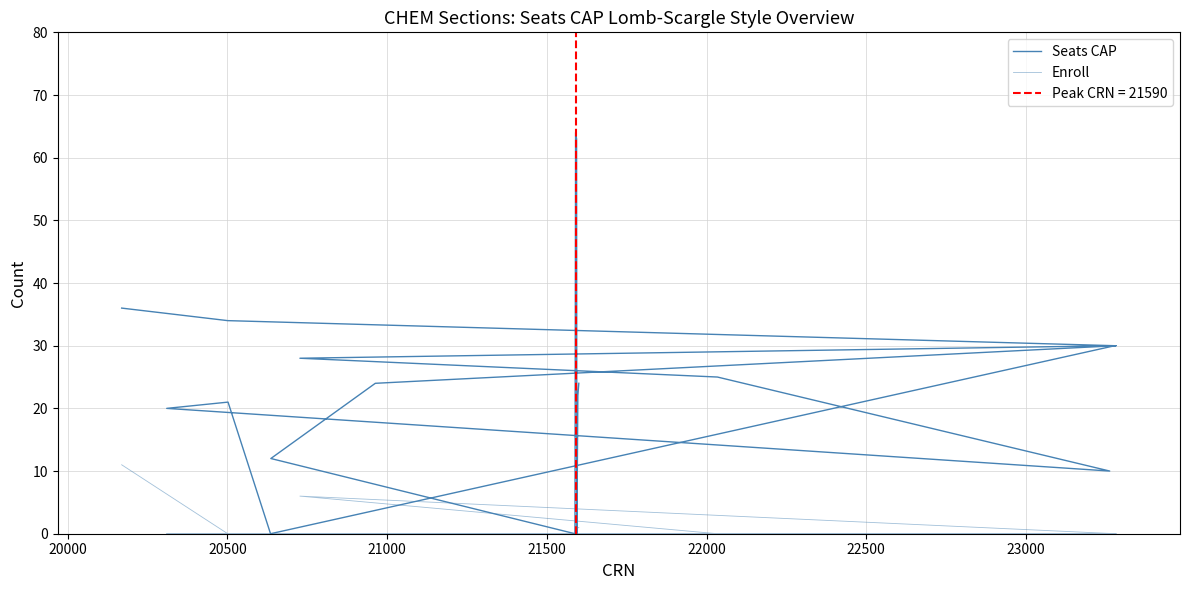

In Enroll, how many points are lower than both neighbors (excluding endpoints)?

1